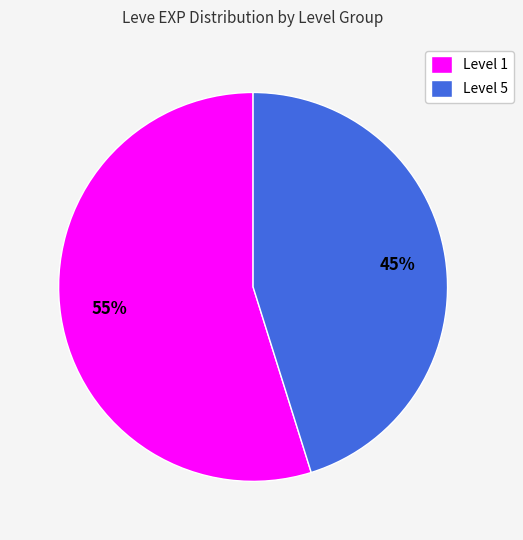

What is the ratio of the value at Level 5 to the value at Level 1?

0.8